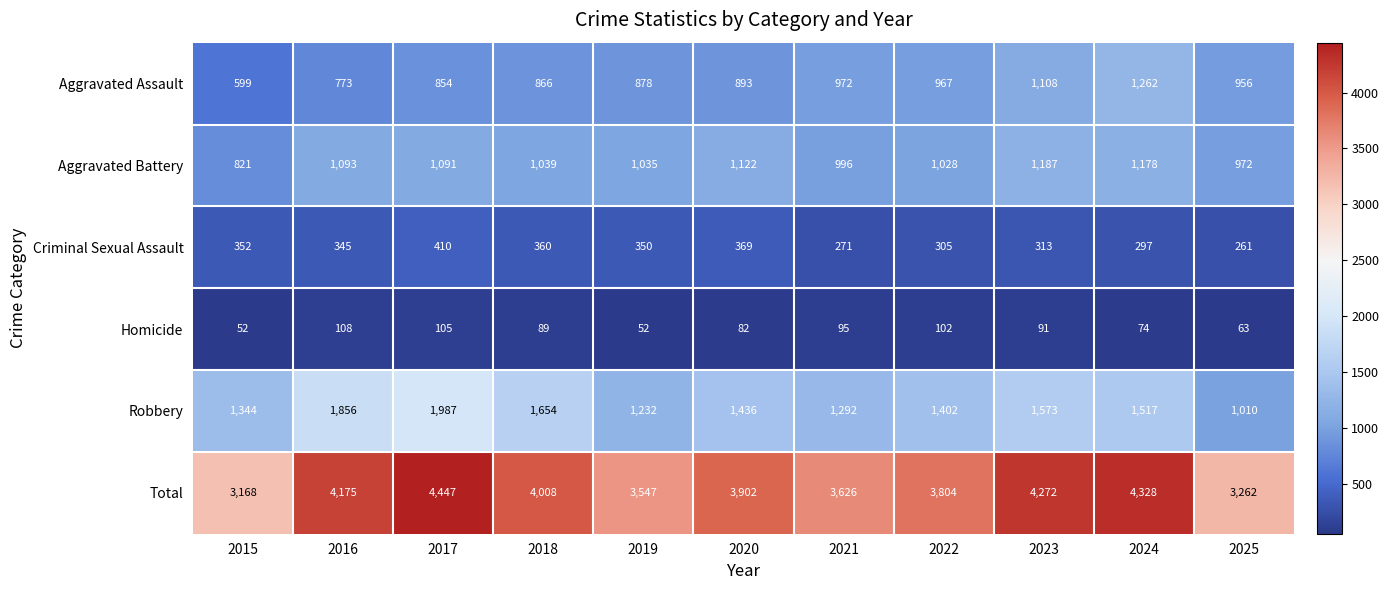

What is the difference between the second highest and second lowest values in the Aggravated Battery series?

206